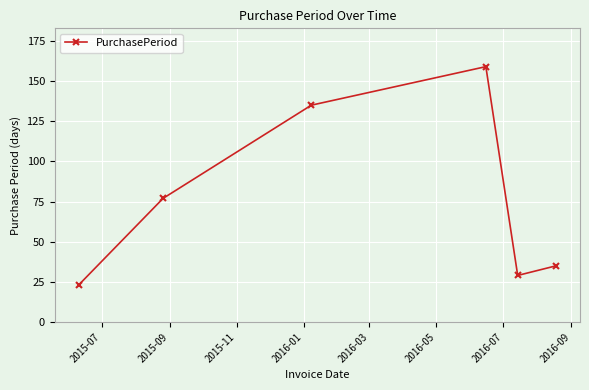

True or false: the data has more than 1 interior local peaks.

False